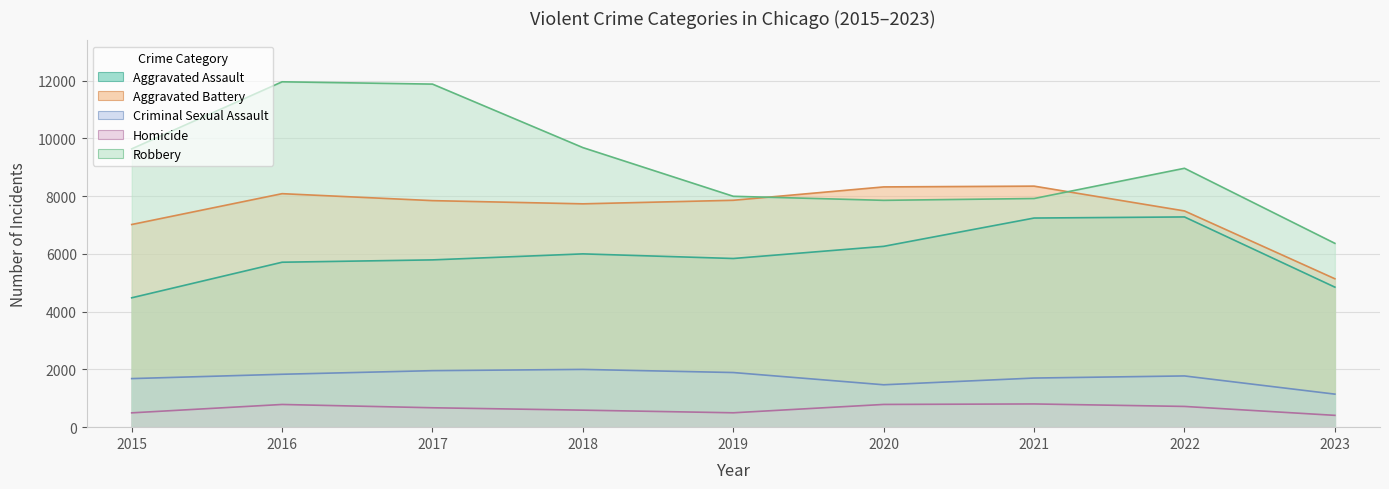

True or false: Aggravated Battery and Aggravated Assault cross at least once.

False